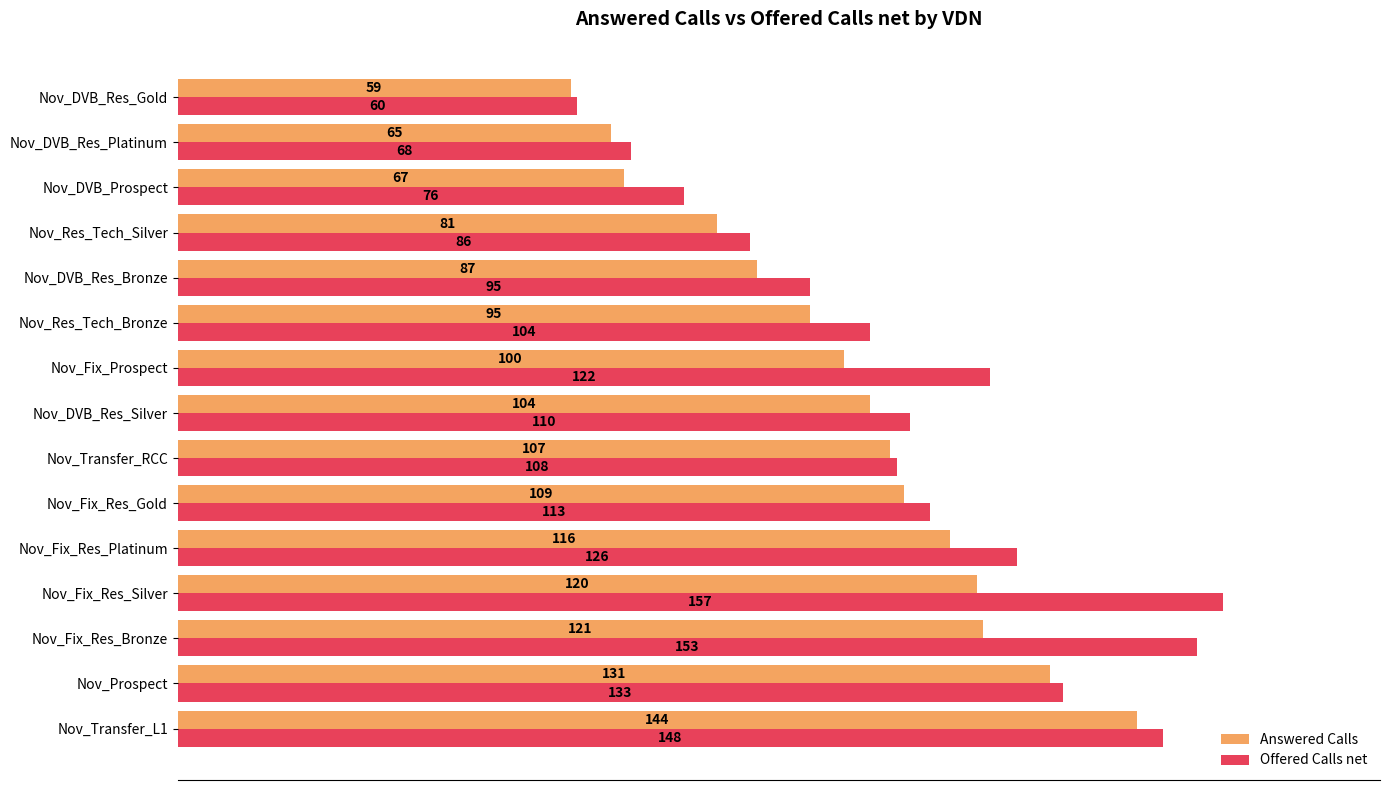

What is the average value of the Offered Calls net series?

111